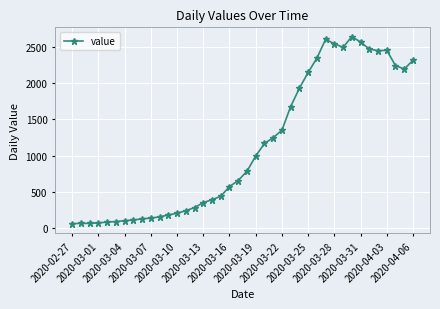

What is the minimum value shown in the chart?

62